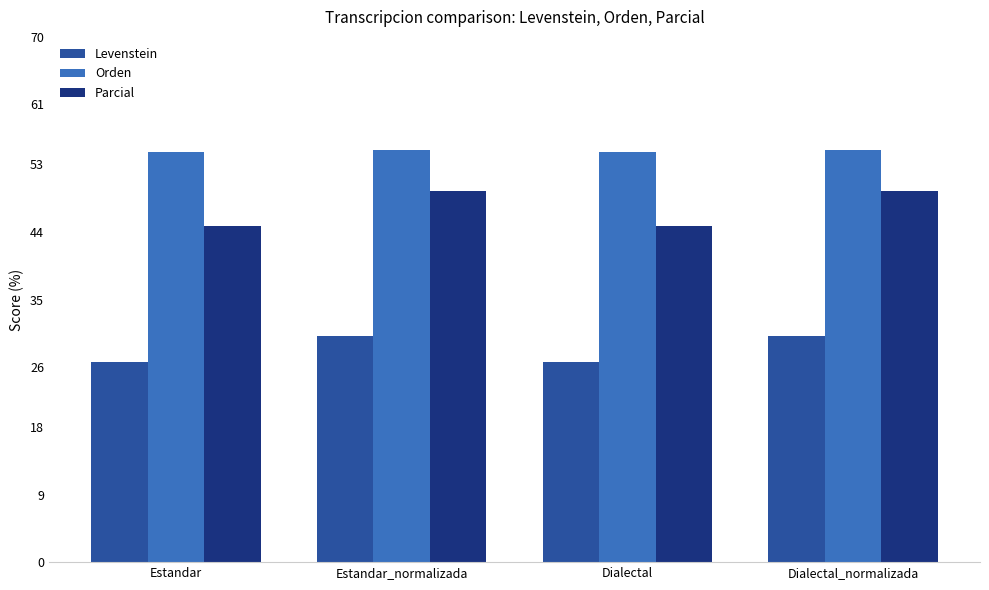

Reading right to left, transcribe all the data shown in this chart.

Levenstein: 30.2	26.7	30.2	26.7
Orden: 55.0	54.7	55.0	54.7
Parcial: 49.4	44.8	49.4	44.8